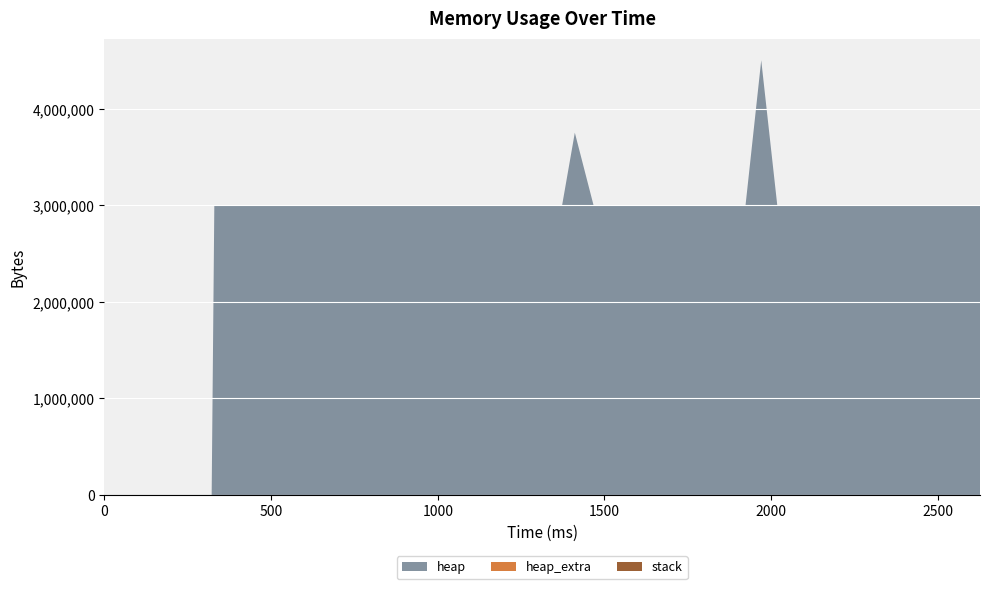

Reading right to left, extract all data points from this chart.

heap: 2626=3004576	2594=3004576	2562=3004576	2514=3004576	2482=3004568	2450=3004580	2418=3004752	2354=3004576	2290=3004576	2226=3004580	2162=3004568	2122=3004576	2090=3004576	2018=3004568	1970=4504568	1923=3004612	1891=3004576	1827=3004576	1763=3004592	1699=3004568	1659=3004568	1595=3004568	1531=3004580	1467=3004580	1411=3754568	1373=3004568	1341=3004568	1277=3004580	1217=3004592	1185=3004580	1130=3004616	1098=3004576	1036=3004568	985=3004568	953=3004568	916=3004568	852=3004576	330=3004568	322=472	0=0
heap_extra: 2626=48	2594=48	2562=48	2514=48	2482=32	2450=44	2418=48	2354=48	2290=48	2226=44	2162=32	2122=48	2090=48	2018=32	1970=40	1923=44	1891=48	1827=48	1763=48	1699=32	1659=32	1595=32	1531=44	1467=44	1411=40	1373=32	1341=32	1277=44	1217=48	1185=44	1130=40	1098=48	1036=32	985=32	953=32	916=32	852=48	330=32	322=16	0=0
stack: 2626=0	2594=0	2562=0	2514=0	2482=0	2450=0	2418=0	2354=0	2290=0	2226=0	2162=0	2122=0	2090=0	2018=0	1970=0	1923=0	1891=0	1827=0	1763=0	1699=0	1659=0	1595=0	1531=0	1467=0	1411=0	1373=0	1341=0	1277=0	1217=0	1185=0	1130=0	1098=0	1036=0	985=0	953=0	916=0	852=0	330=0	322=0	0=0